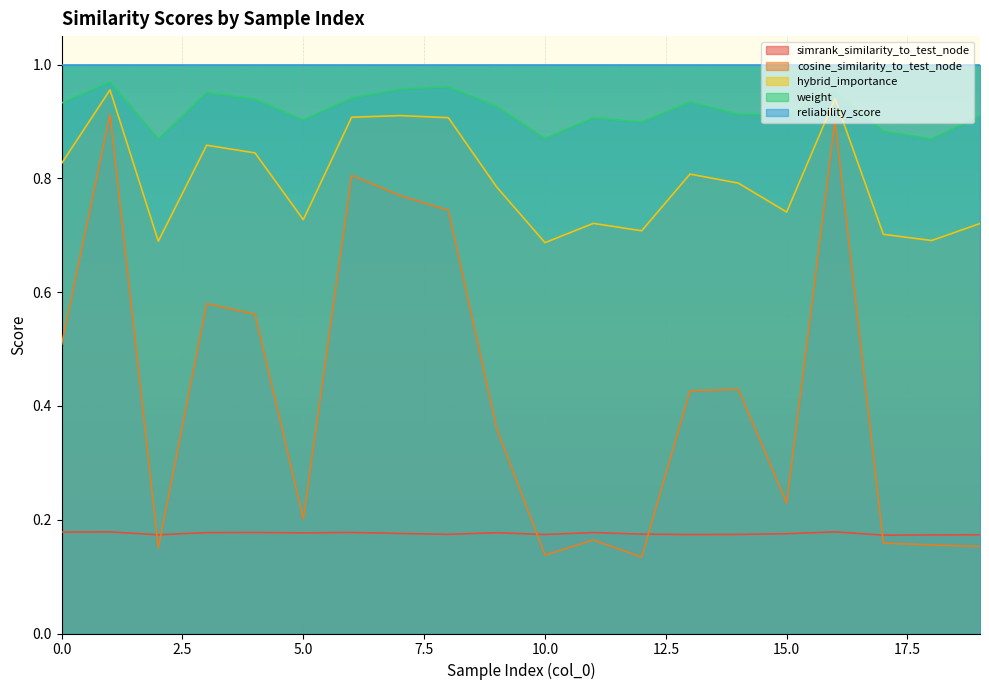

Which series has the largest total across all categories?

reliability_score